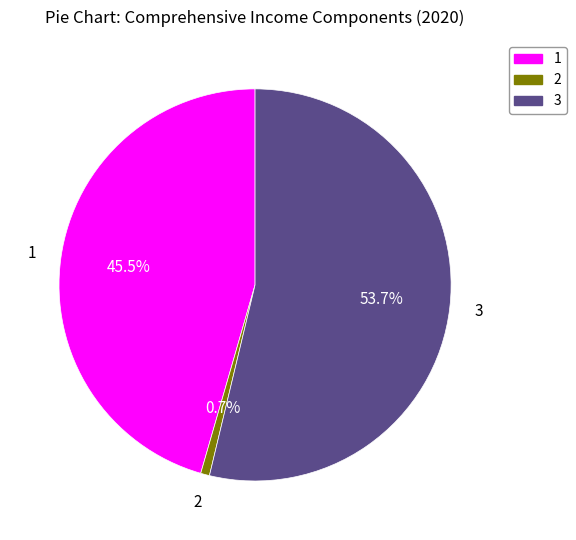

Which slice is the smallest?

2